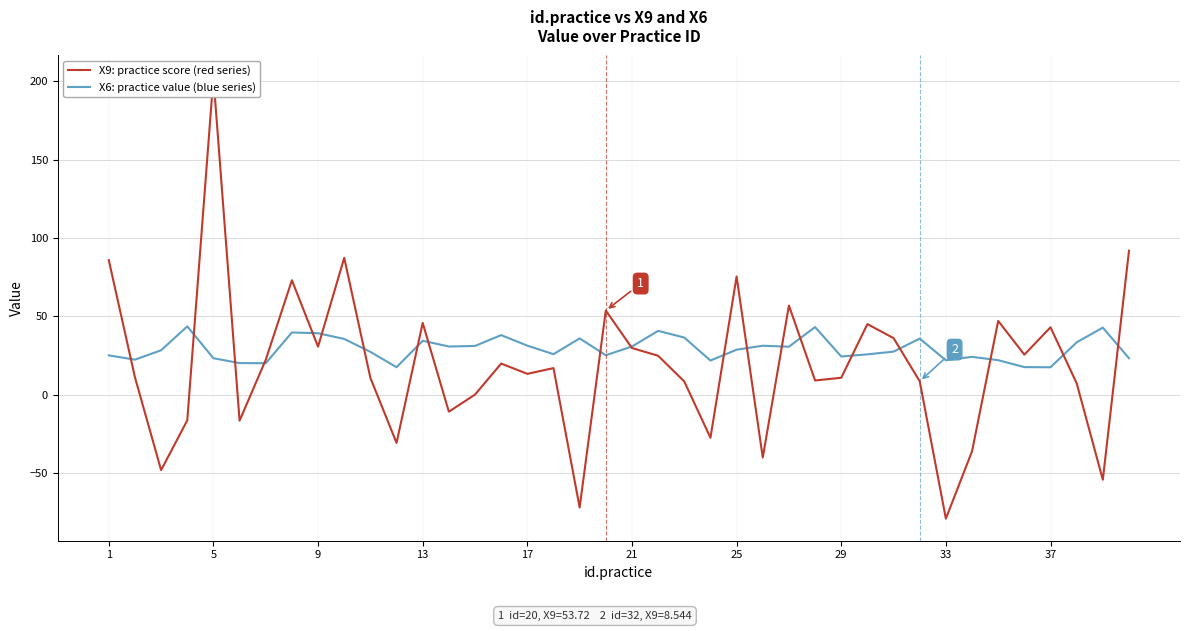

The value of X6: practice value (blue series) at 37 is 17.5. True or false?

True